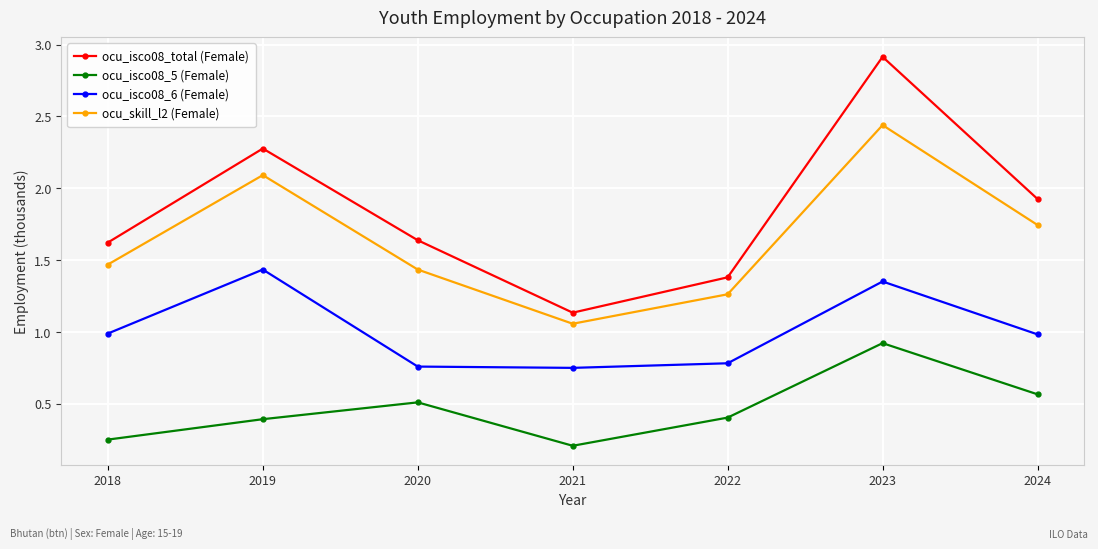

True or false: ocu_skill_l2 (Female) and ocu_isco08_6 (Female) cross at least once.

False